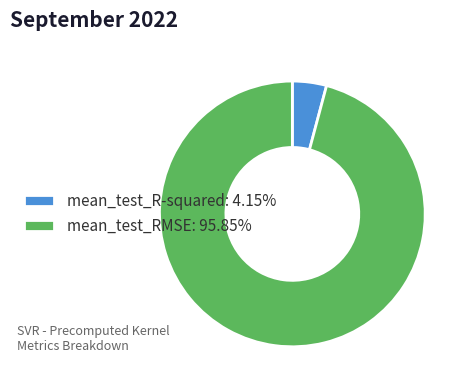

What is the largest slice in the pie chart?

mean_test_RMSE